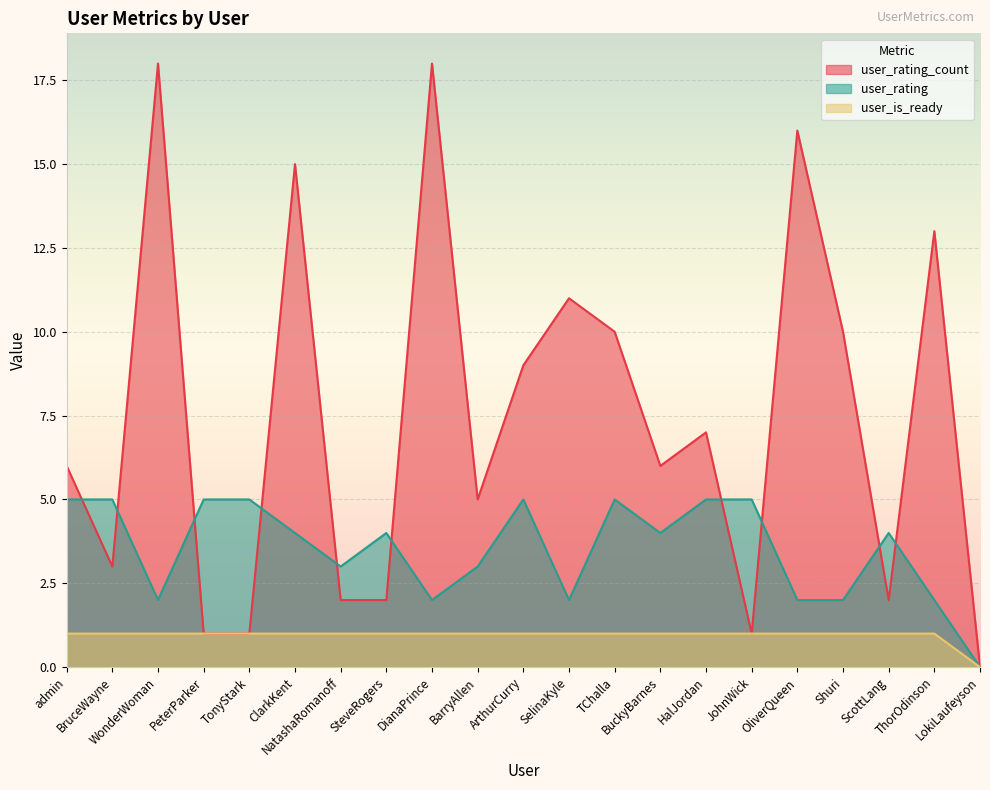

What position from the right is ClarkKent?

16